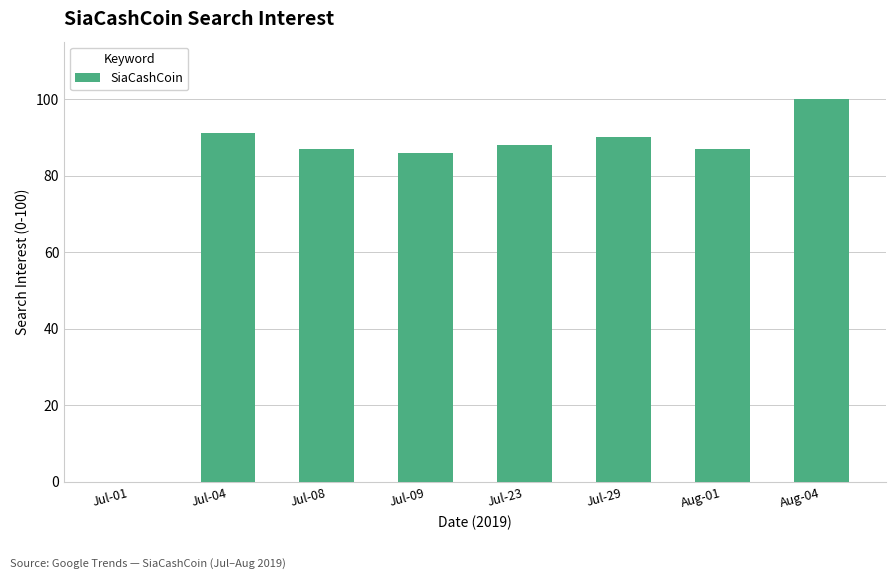

The chart shows a value of 58 at Jul-09. True or false?

False